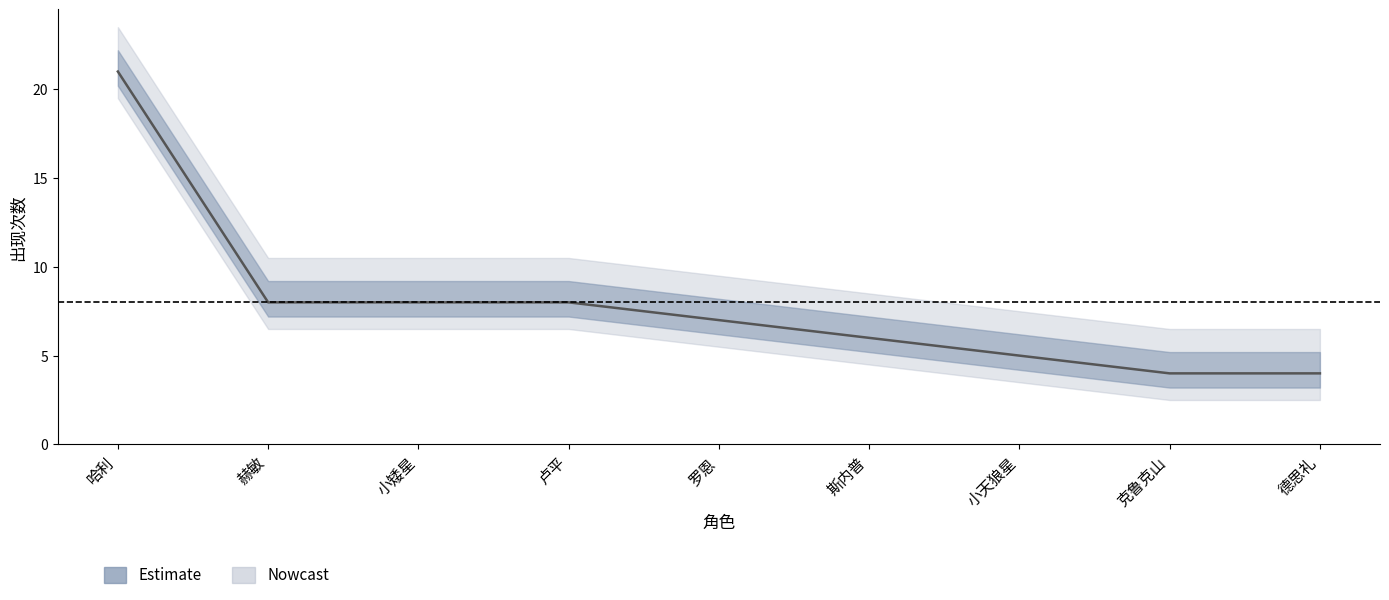

What is the sum of all values?

71